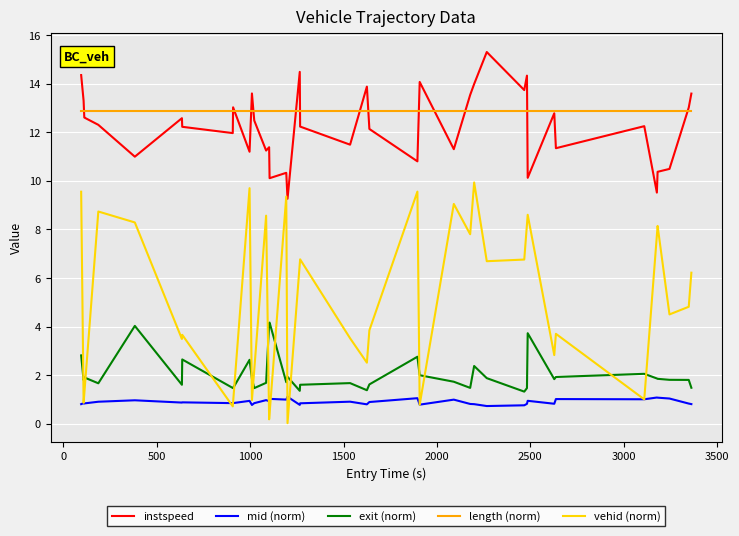

What is the sum of all mid (norm) values?

35.7